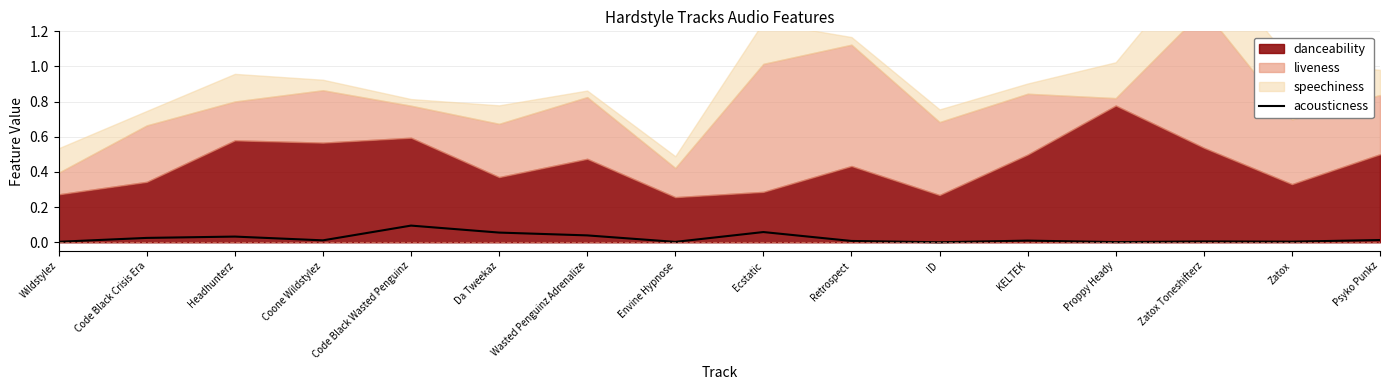

Is it true that the value at Psyko Punkz is 0.0?

True